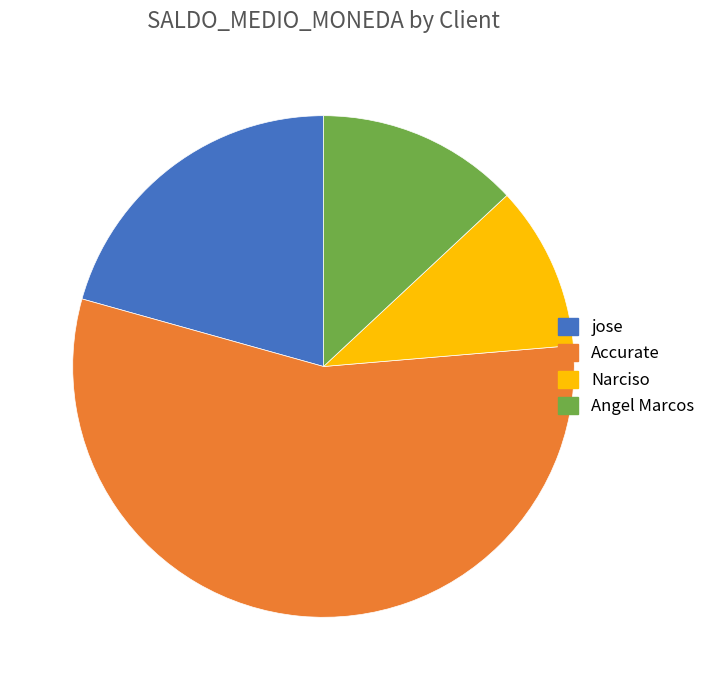

Between jose and Narciso, which is larger?

jose